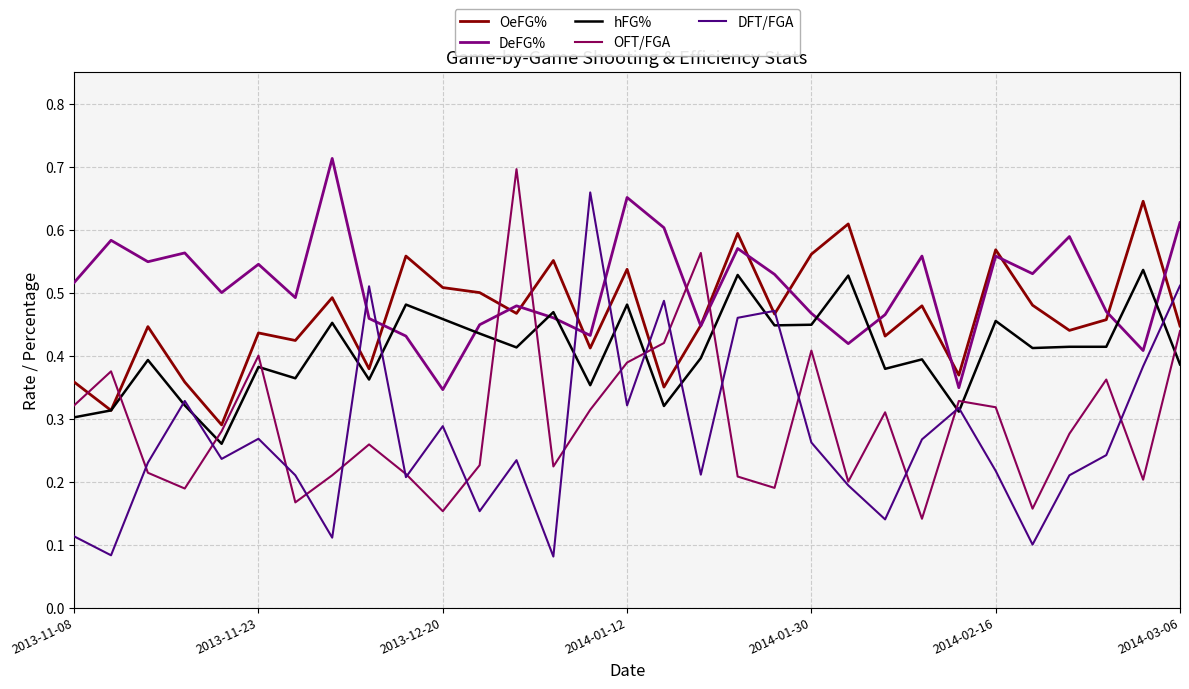

Which series has the largest total across all categories?

DeFG%